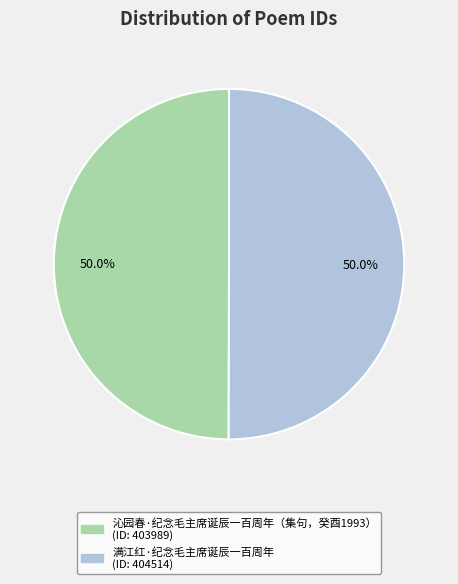

How many segments does this pie chart have?

2